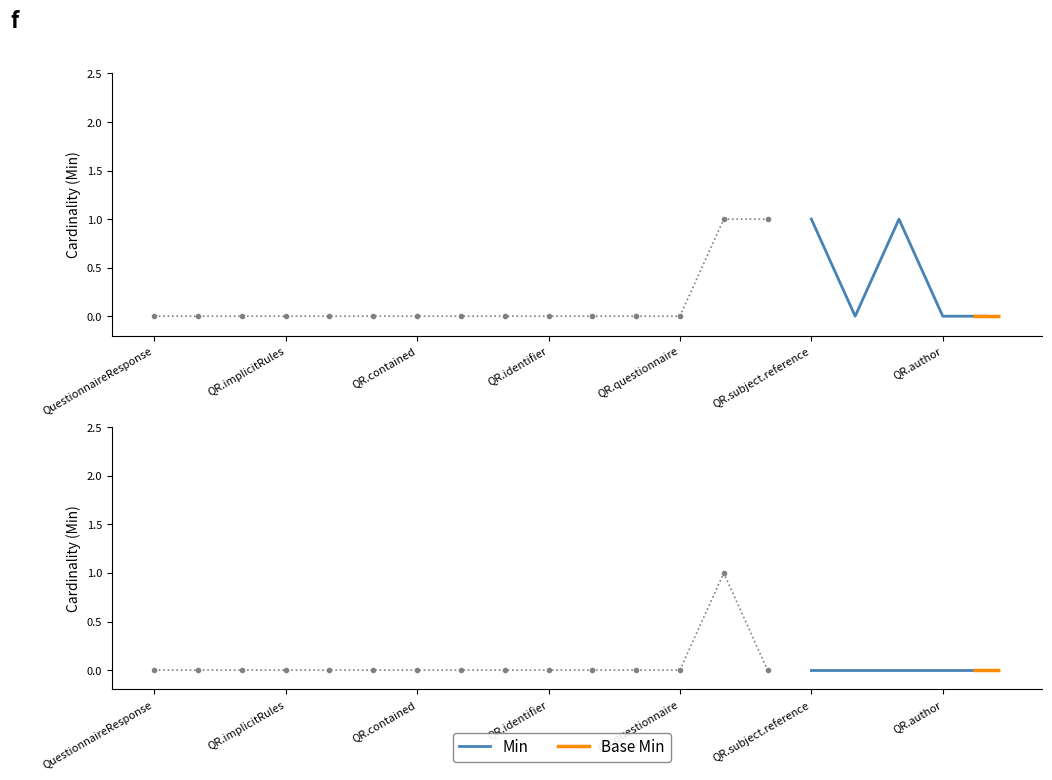

Reading left to right, what are all the values shown in this chart?

Min: 0	0	0	0	0	0	0	0	0	0	0	0	0	1	1	1	0	1	0	0
Base Min: 0	0	0	0	0	0	0	0	0	0	0	0	0	1	0	0	0	0	0	0